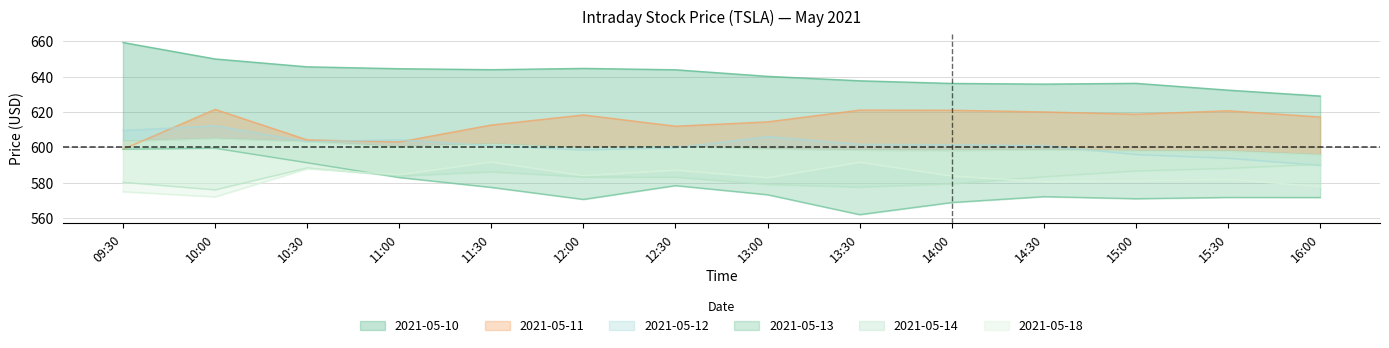

How many values in the 2021-05-13 series are below 573?

7